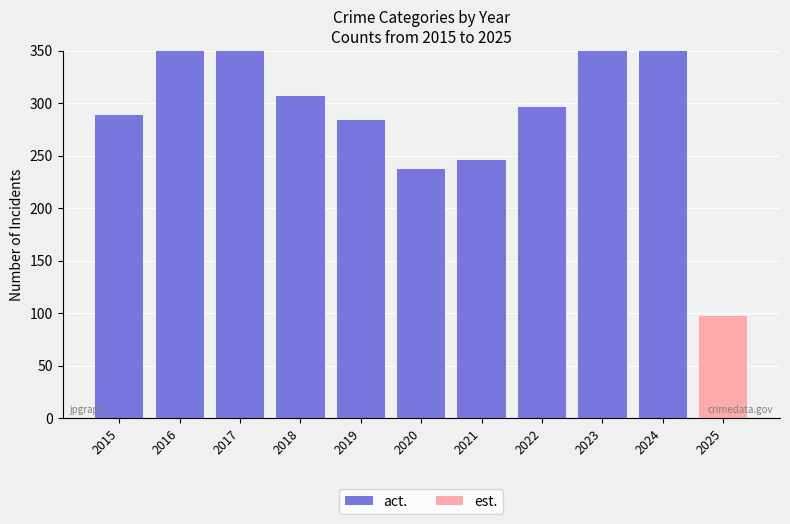

How many values exceed 72?

4